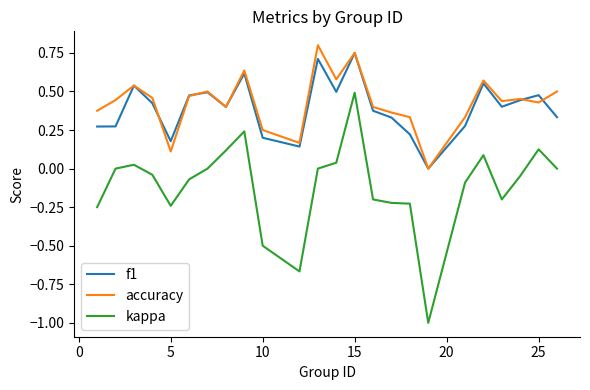

True or false: kappa and accuracy intersect in this chart.

False